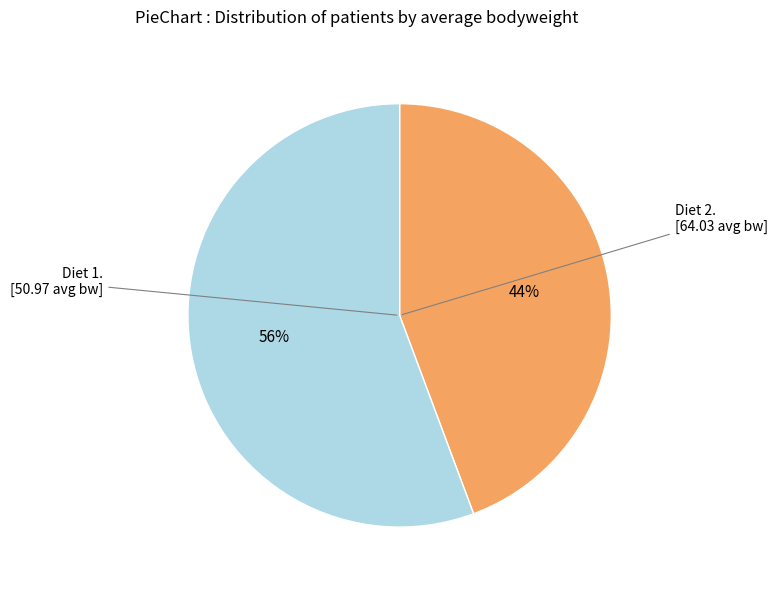

Does any single category account for the majority?

Yes